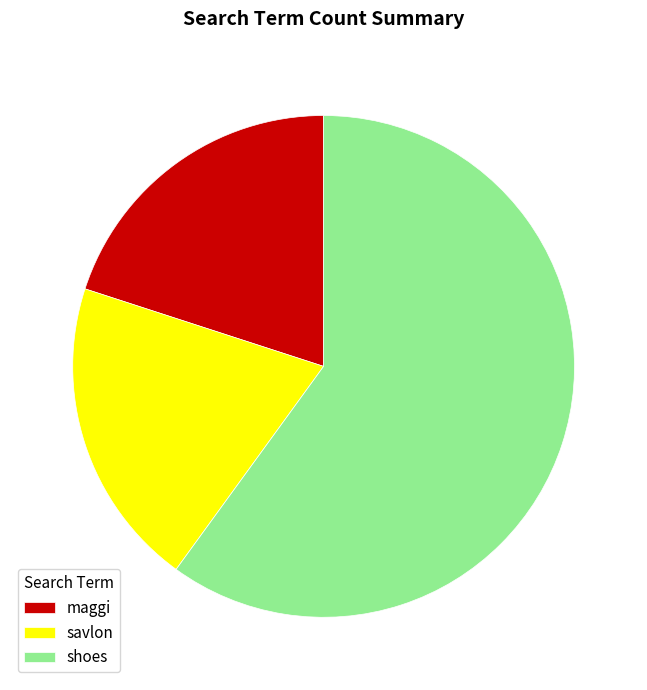

Combined, do savlon and maggi account for over 50%?

No